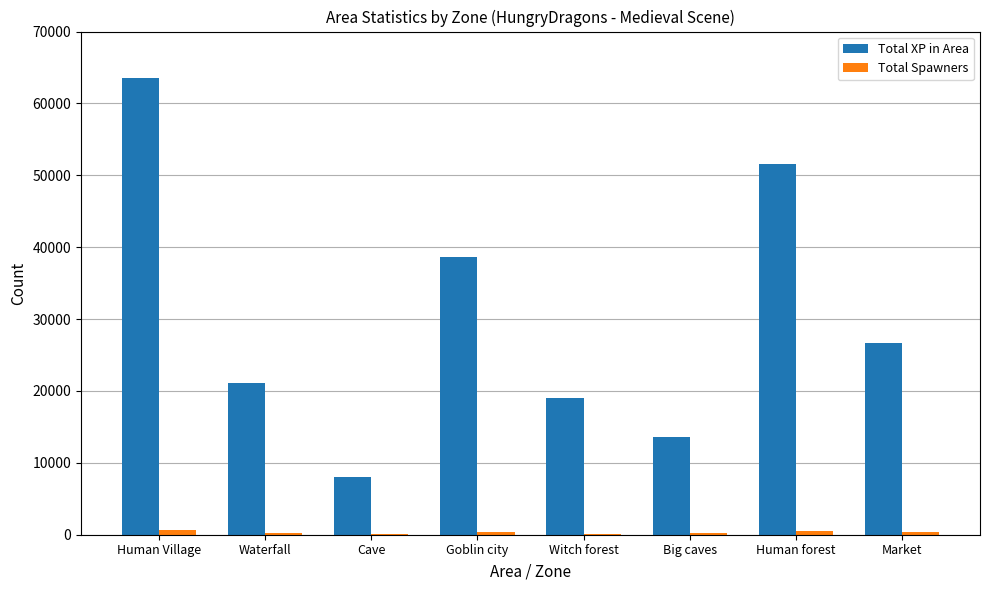

What is the maximum value shown in the chart?

63562